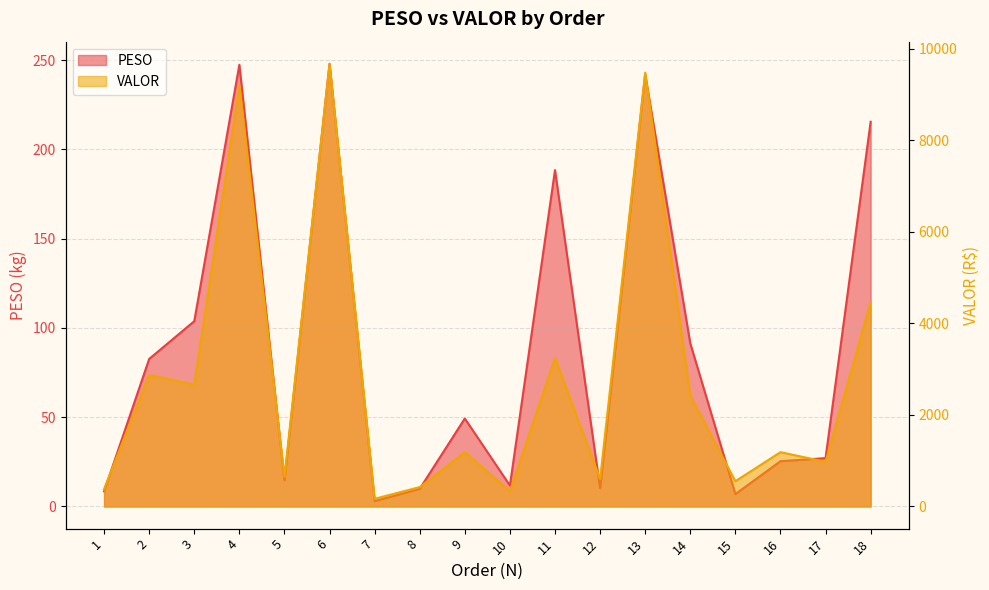

What is the average value of the PESO series?

88.1